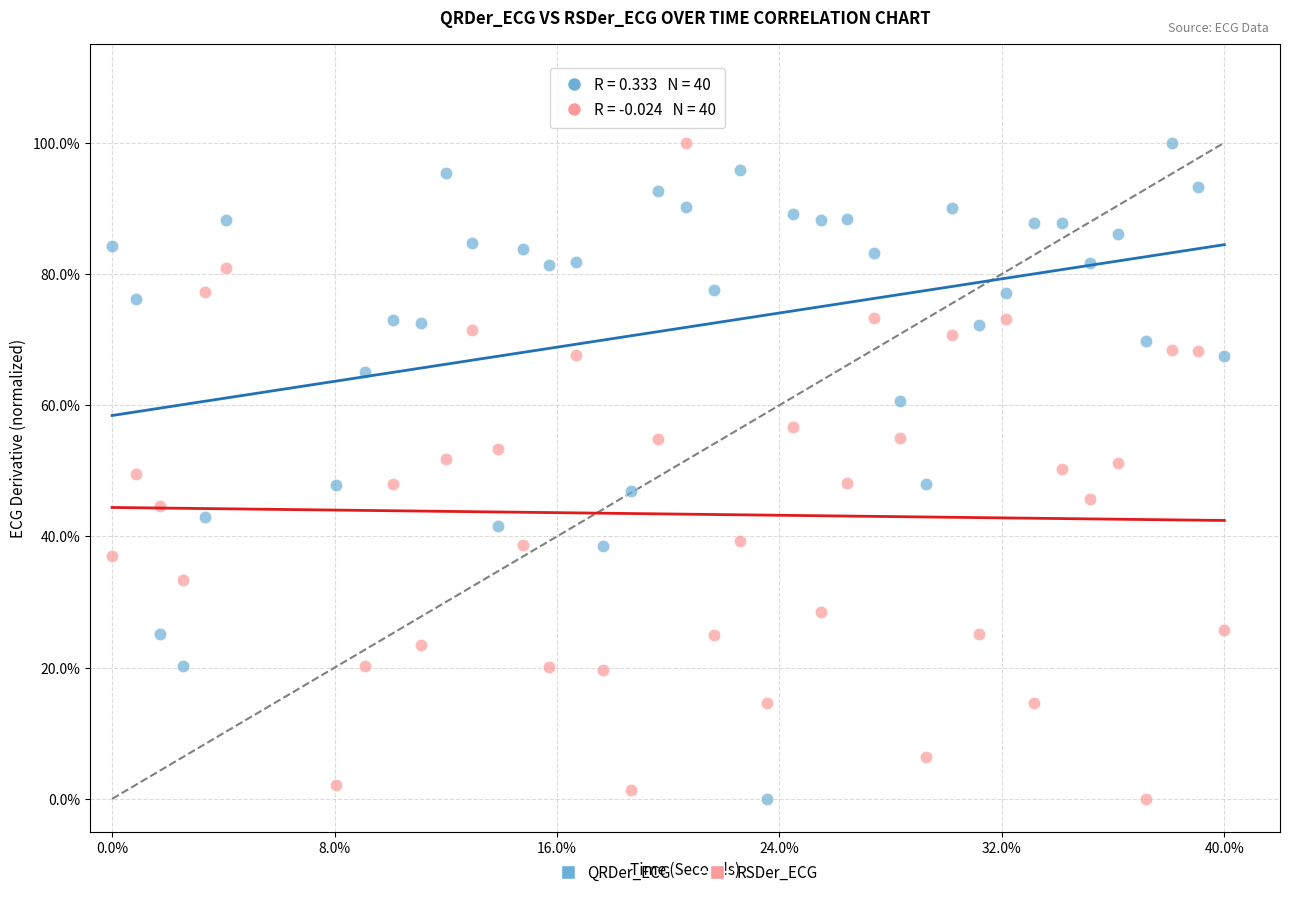

What are all the series names shown in the legend?

QRDer_ECG, RSDer_ECG